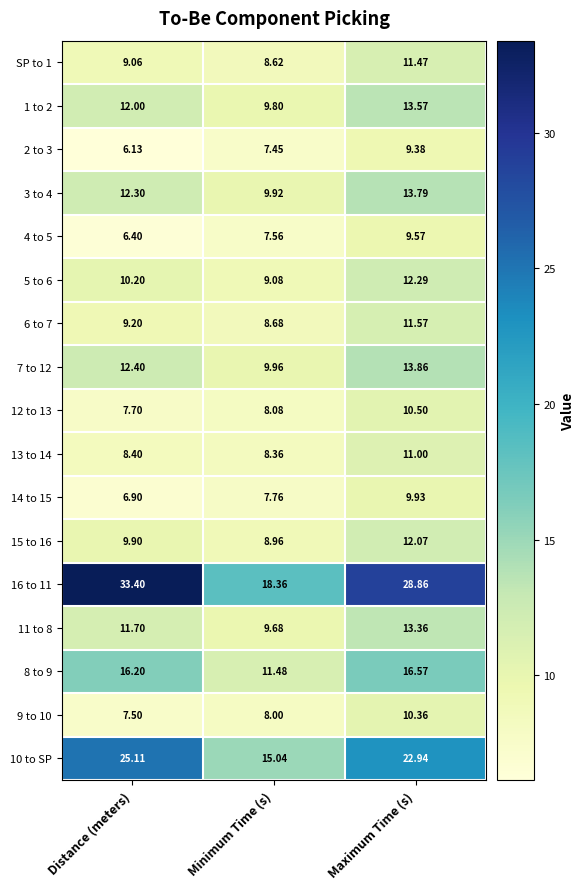

Which label corresponds to the smallest value in the chart?

Distance (meters)